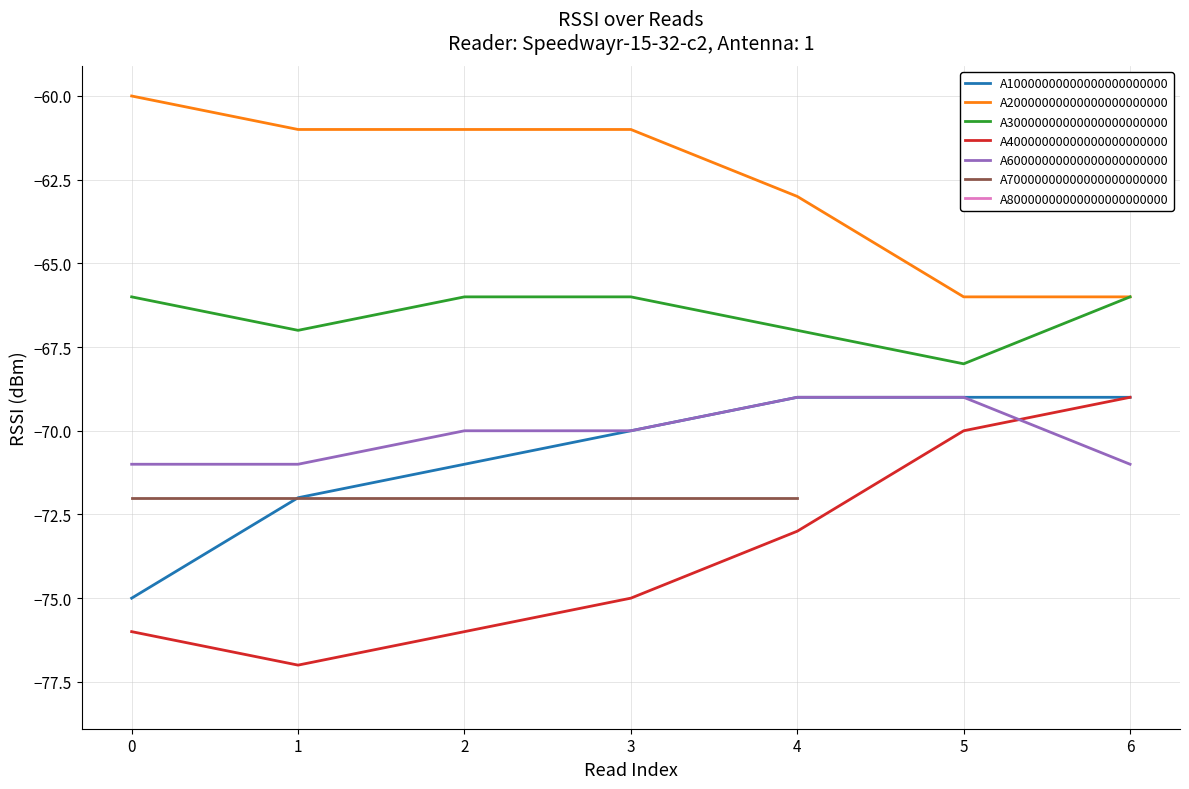

At which category is the sum across all series the highest?

4